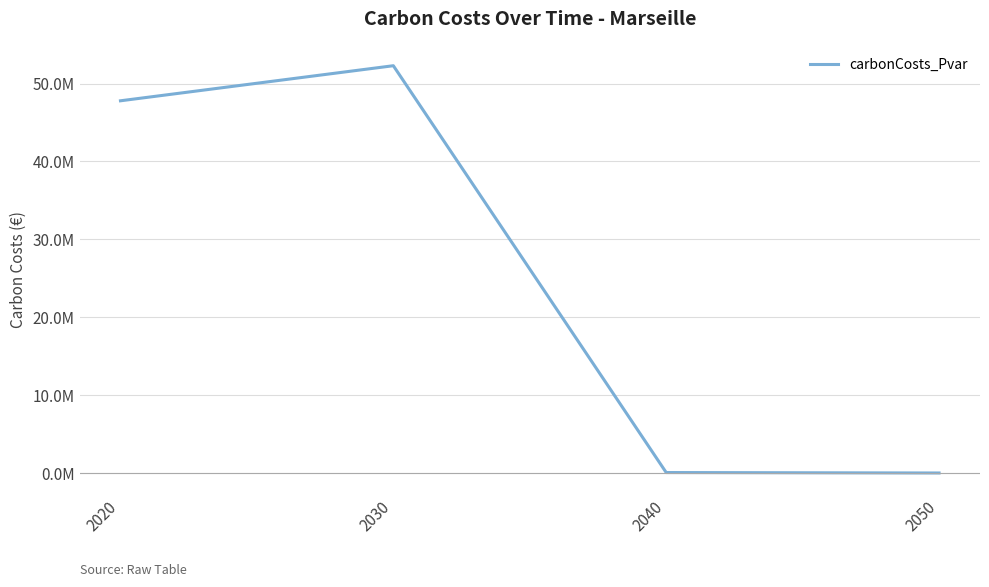

Does the chart display data point markers on the line(s)?

No